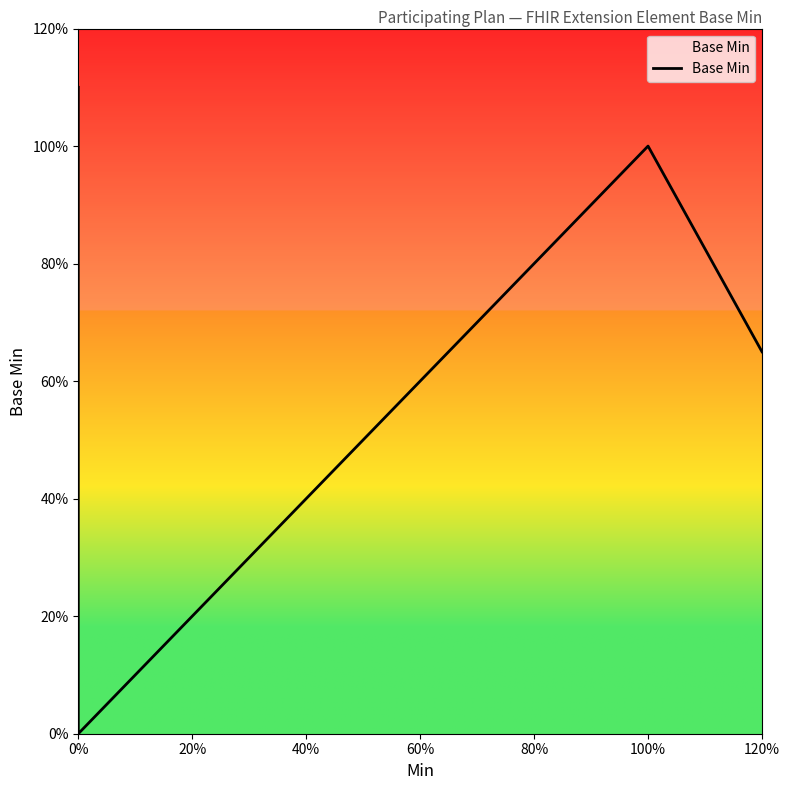

What position from the left is 120%?

7